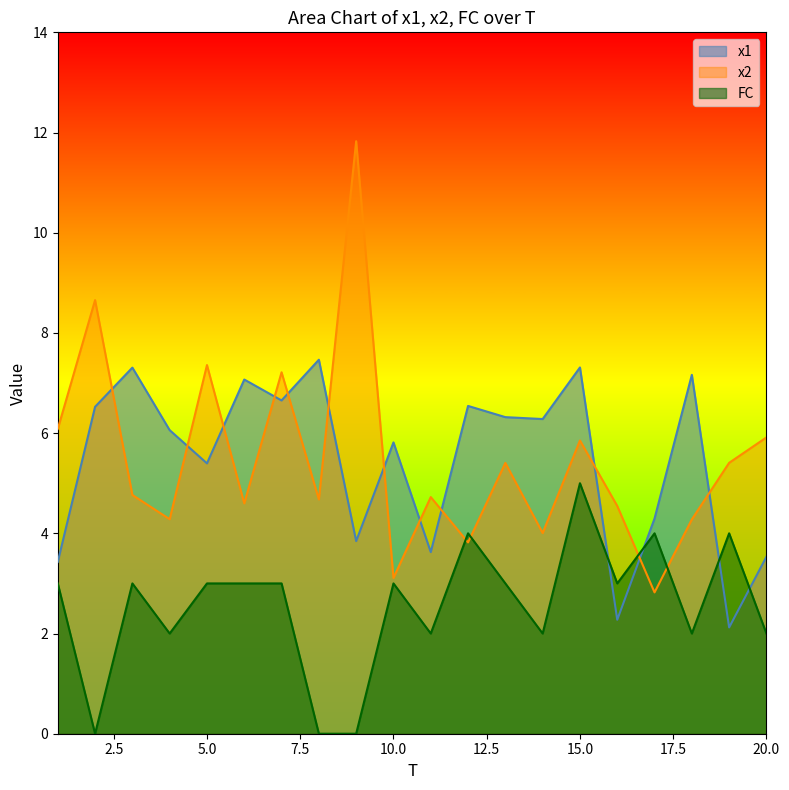

Does the chart display data point markers on the line(s)?

No